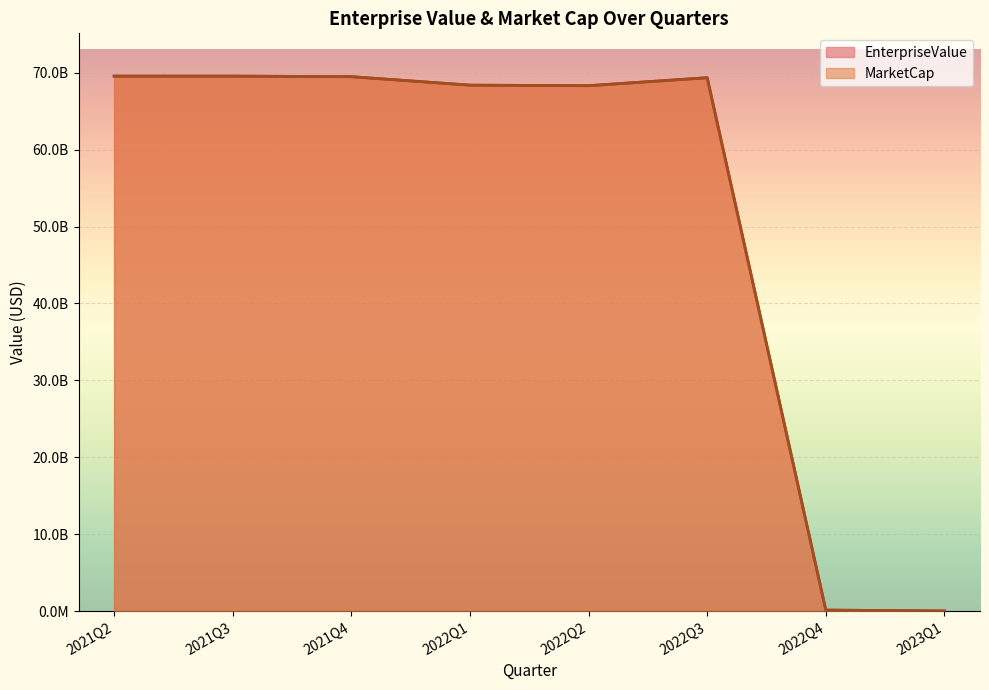

Between 2021Q3 and 2022Q2, which series saw the biggest shift?

EnterpriseValue